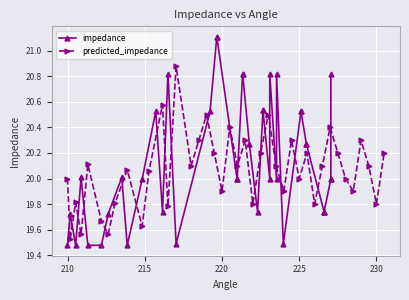

In predicted_impedance, how many points are higher than both neighbors (excluding endpoints)?

13